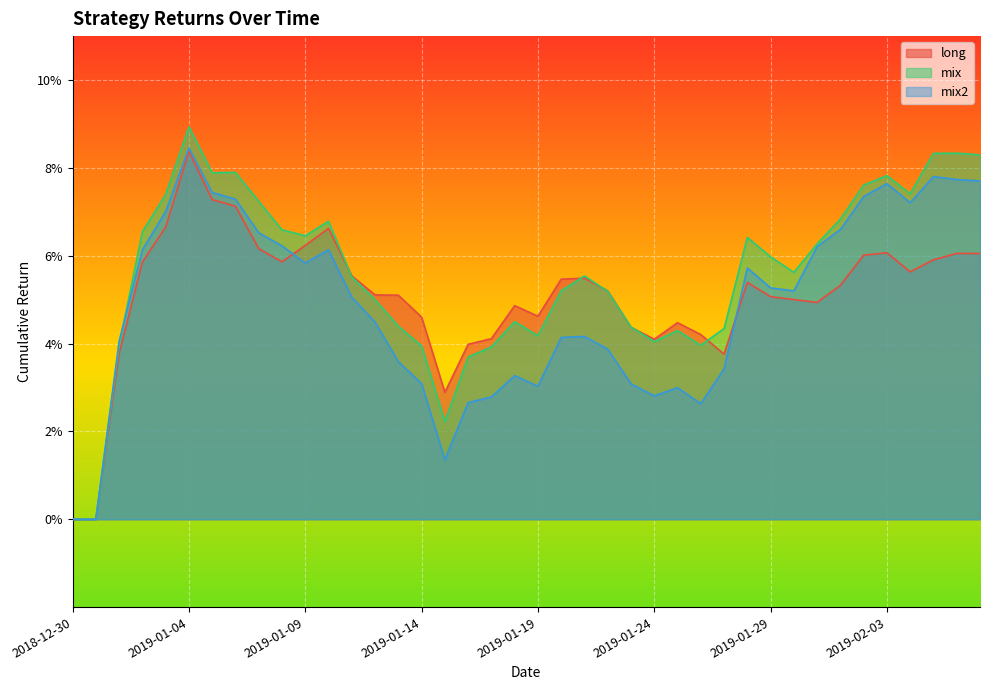

Which category has the highest value in the mix series?

2019-01-04